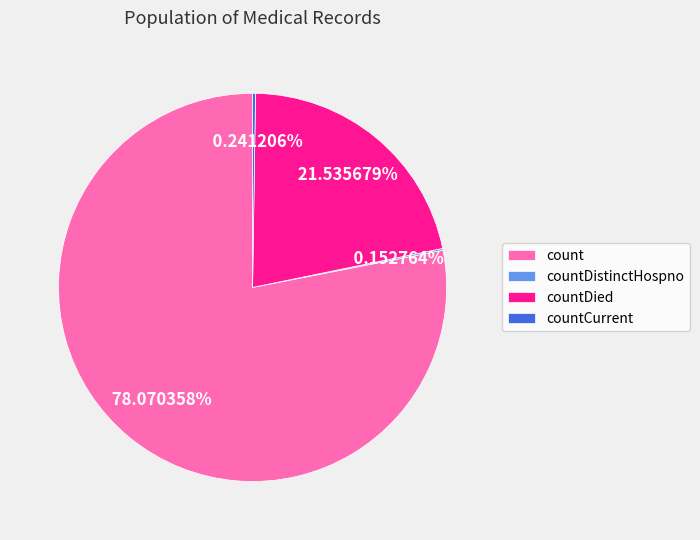

To the nearest percent, what is the difference between the largest and smallest slice percentages?

78%